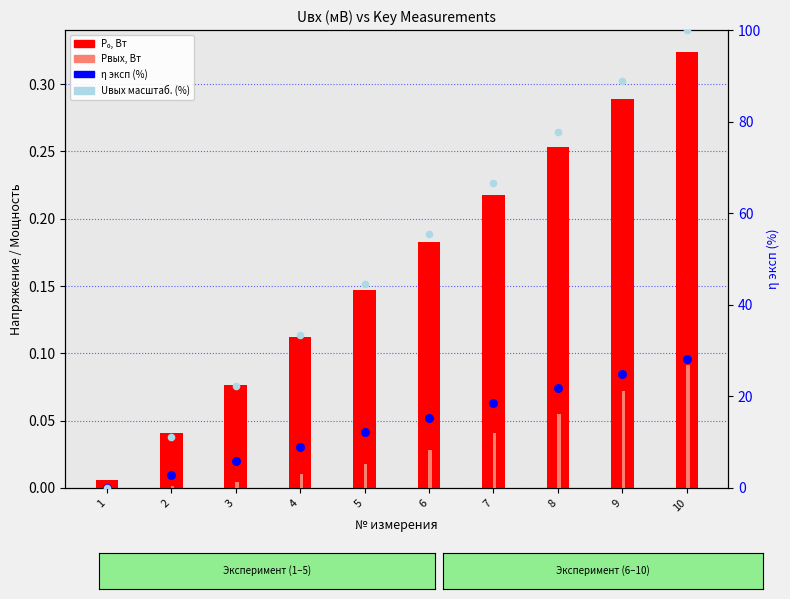

What is the total value across all series at 2?

13.9